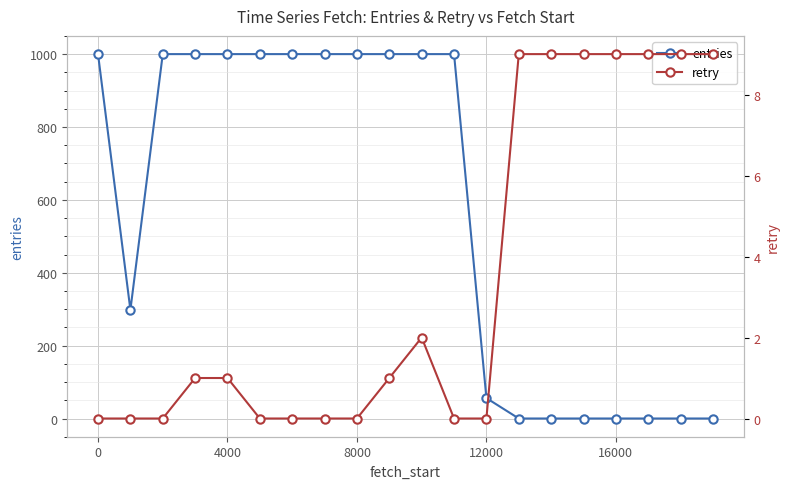

Is it true that entries equals 1000 at 8000?

True